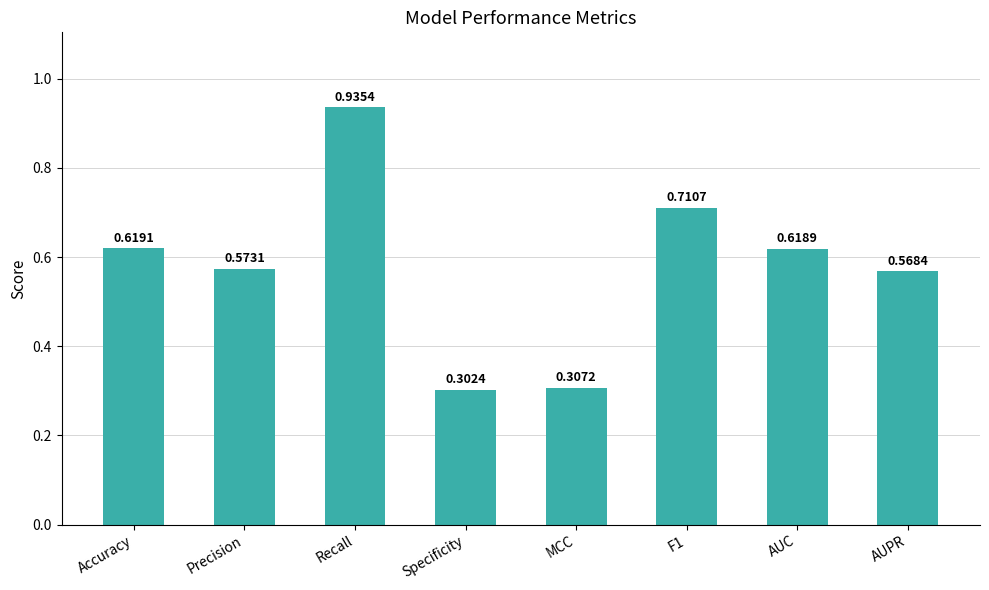

At which category does the chart reach its minimum across all series?

Specificity